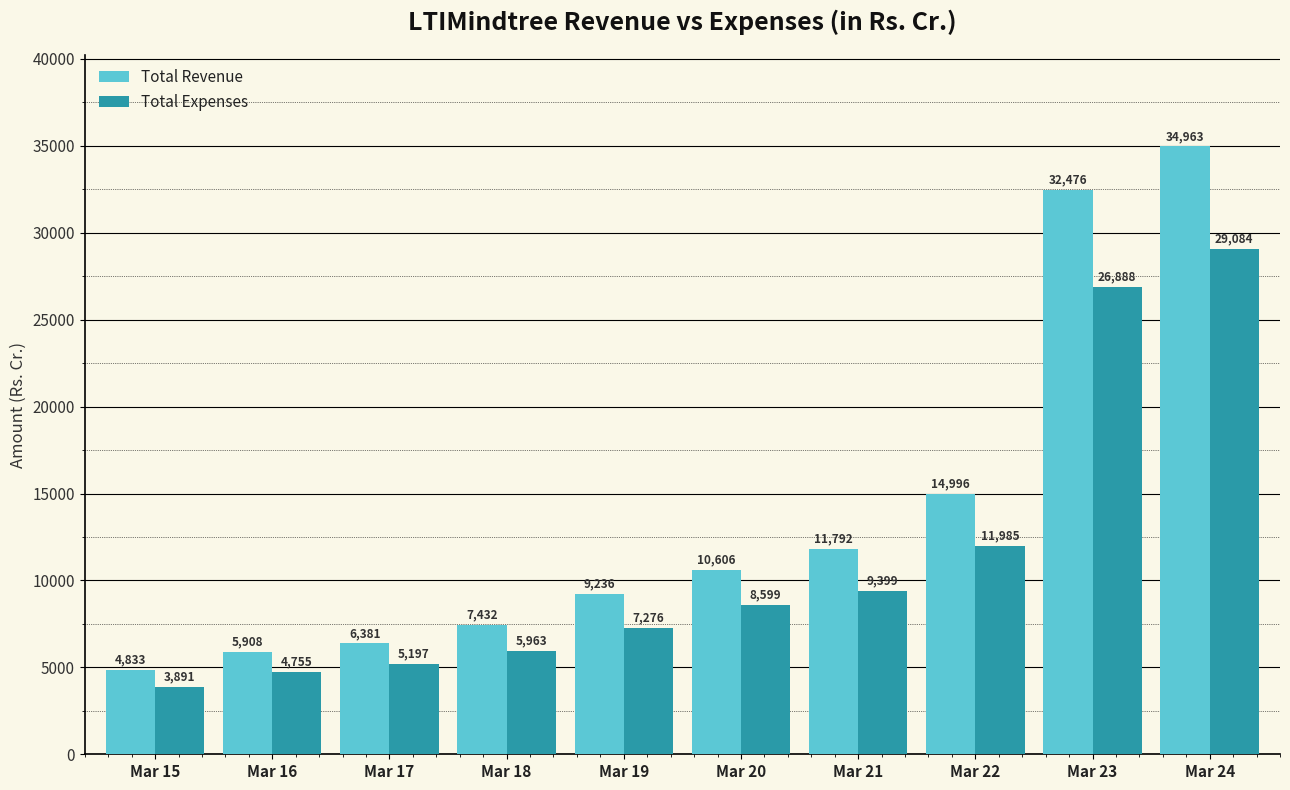

What are all the series names shown in the legend?

Total Revenue, Total Expenses